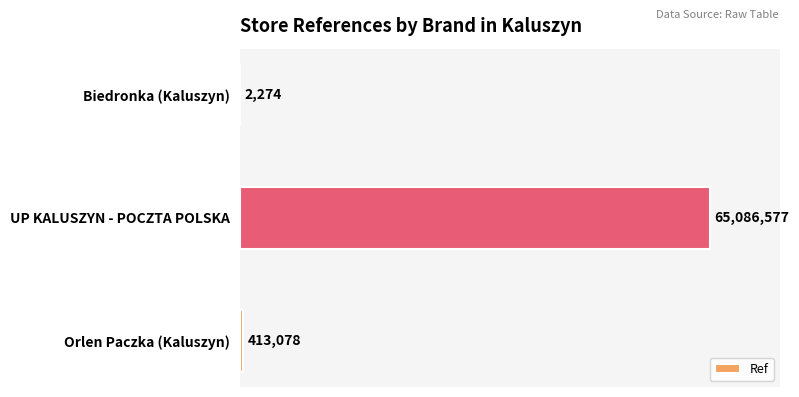

How many series are shown in this chart?

1